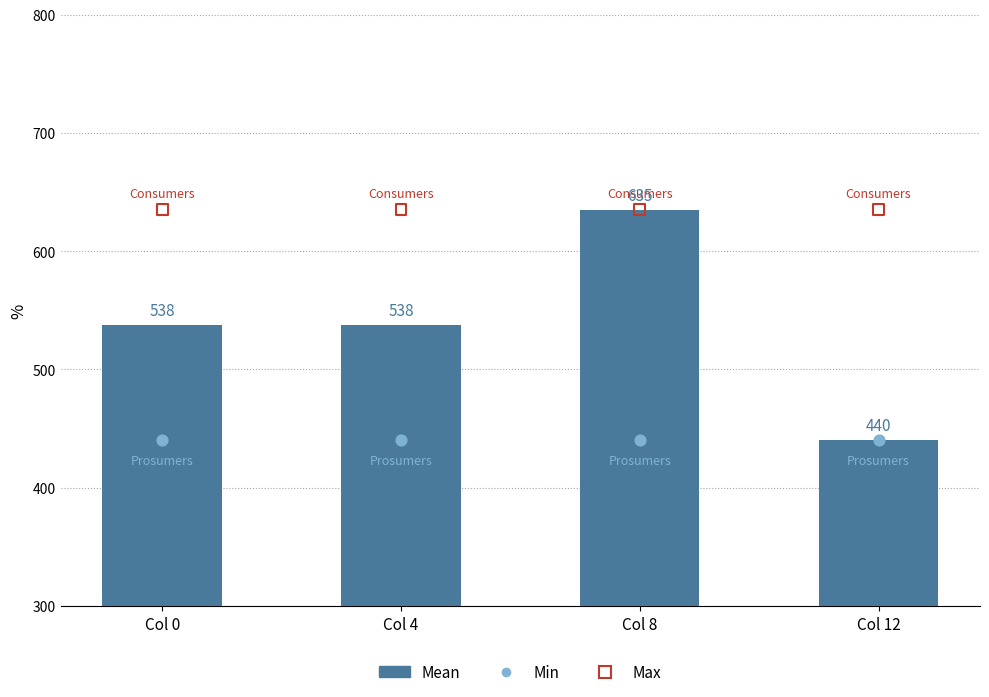

Which series reaches the minimum Y coordinate?

Mean